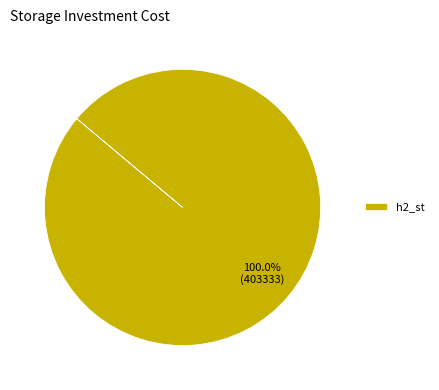

Does h2_st represent more than half of the total?

Yes